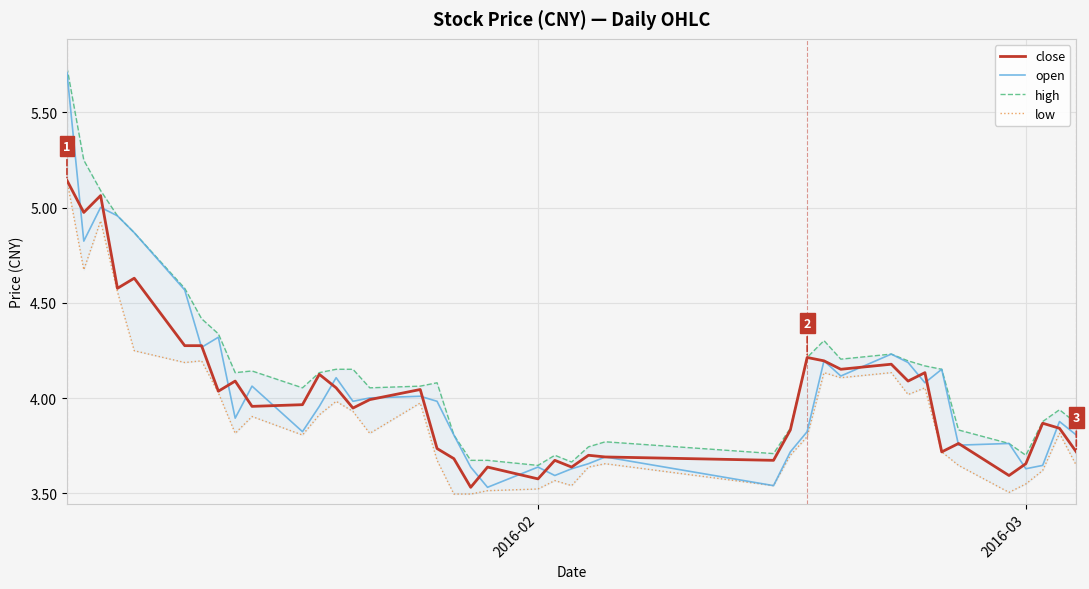

Which series has the widest spread of values?

open